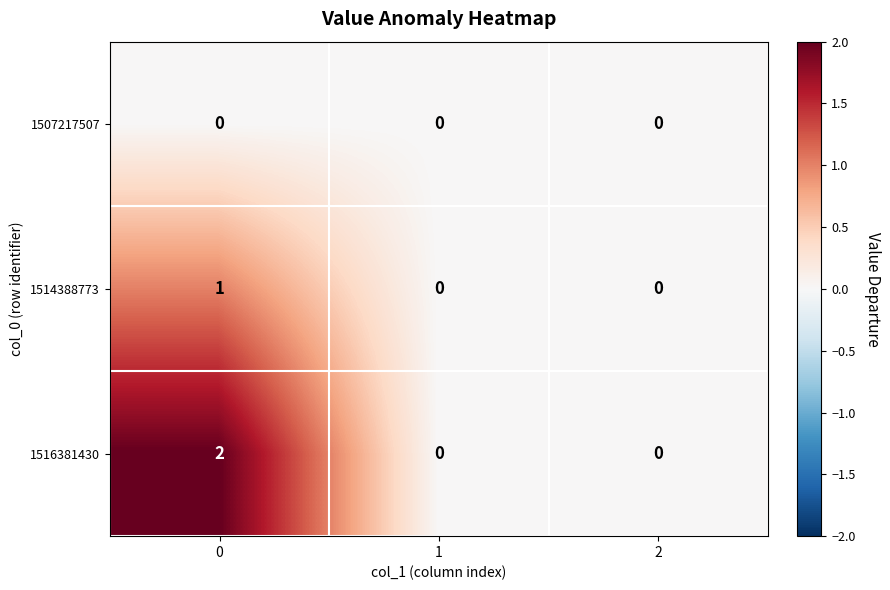

Is it true that 1514388773 equals 0 at 0?

False